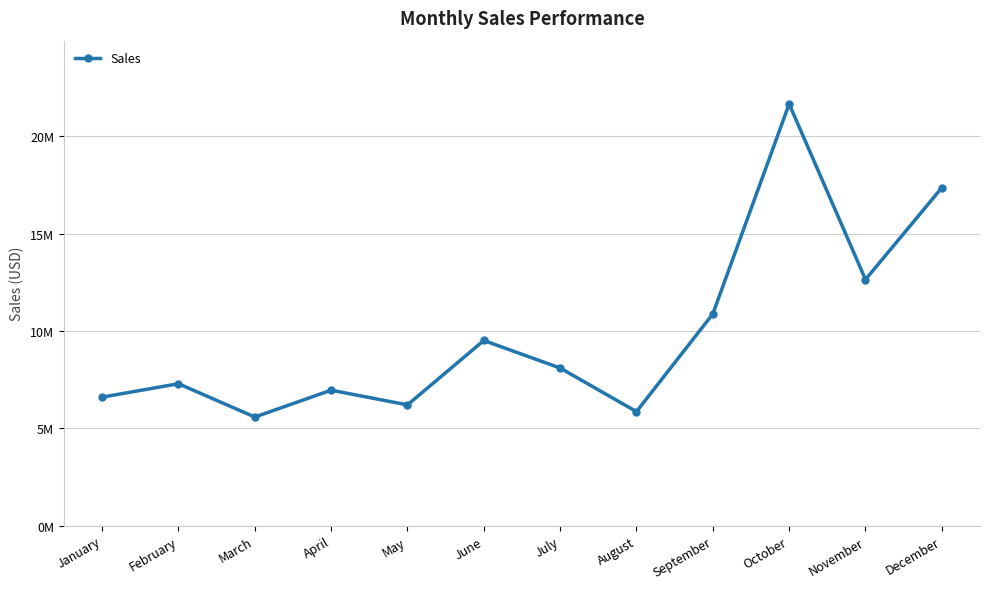

At which category does the data reach its first local valley?

March